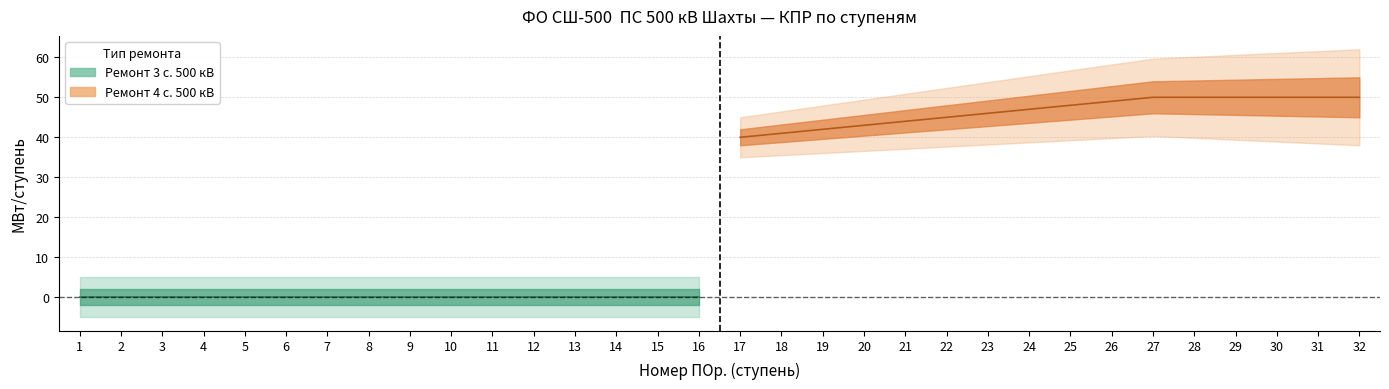

At how many categories does at least one series exceed 21?

16